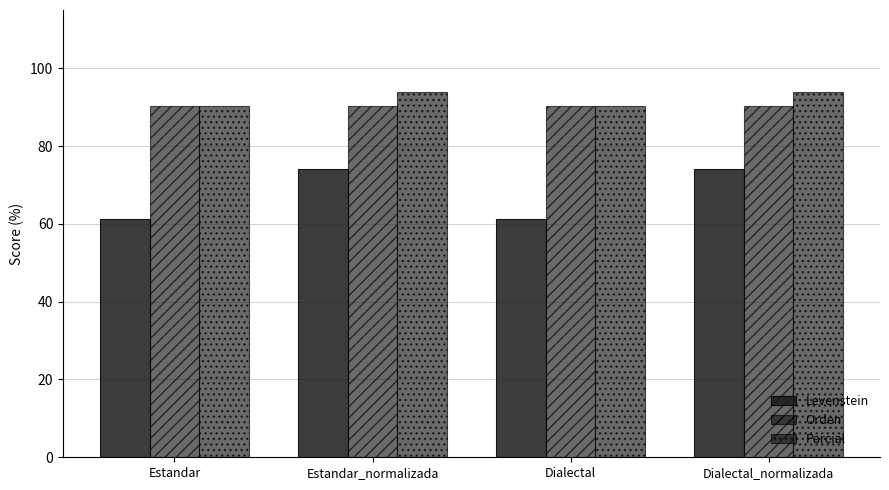

What is the smallest value displayed?

61.3